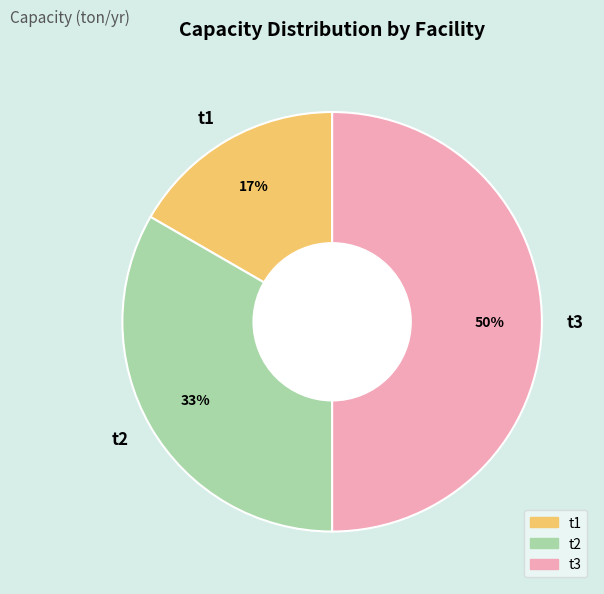

Combined, do t3 and t1 account for over 50%?

Yes